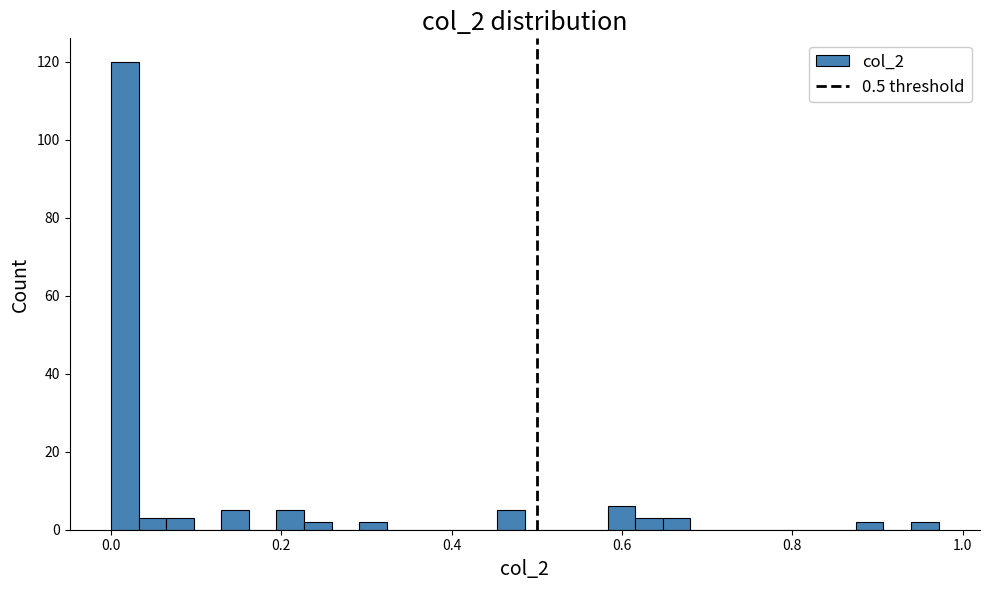

Around what value on the x-axis is the tallest bar? Give the approximate position of its centre, as read against the axis.

0.02